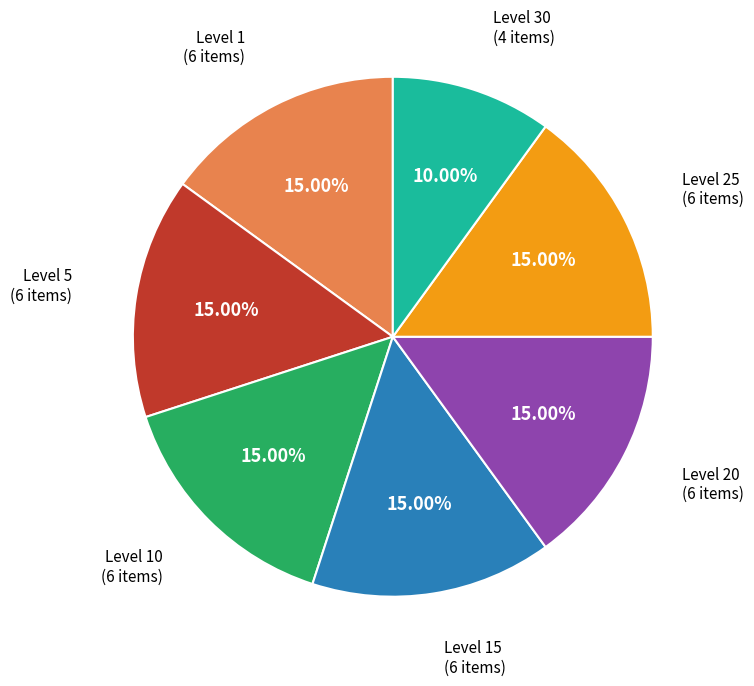

Is there a majority slice in this chart?

No